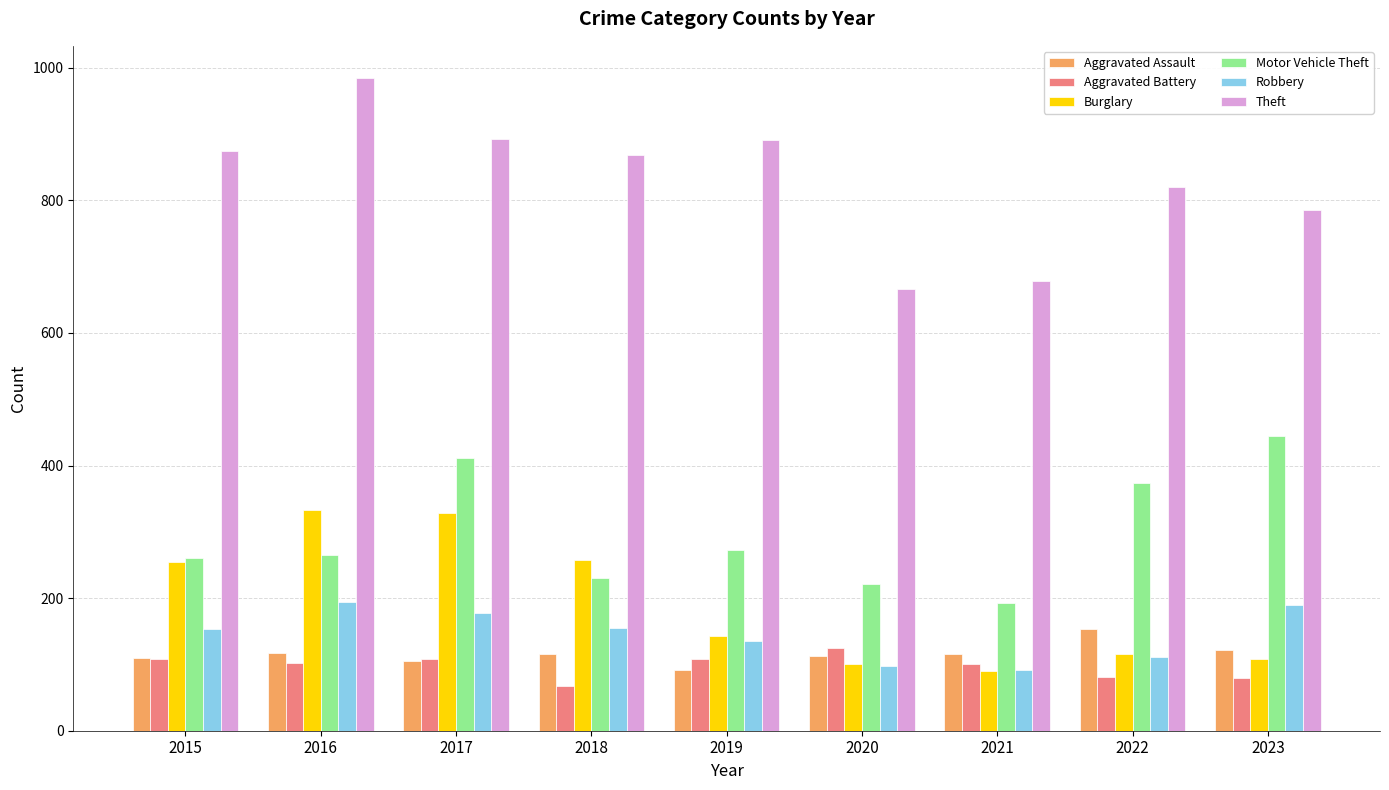

At which label does Theft first exceed 868?

2015